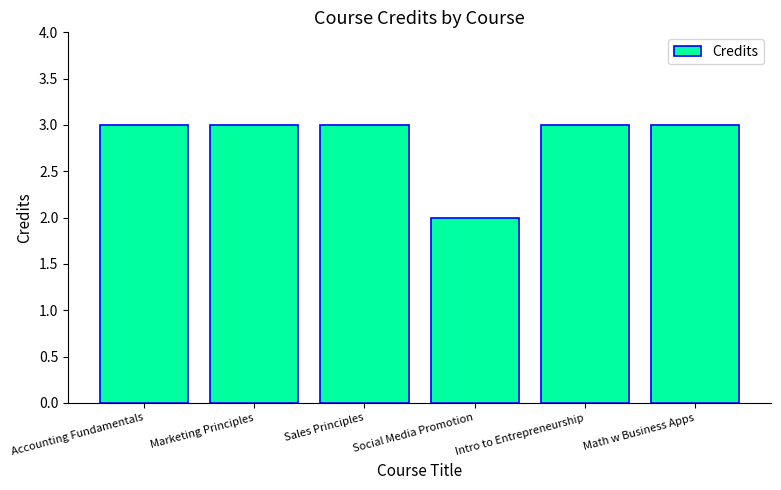

True or false: the data shows 4 at Sales Principles.

False